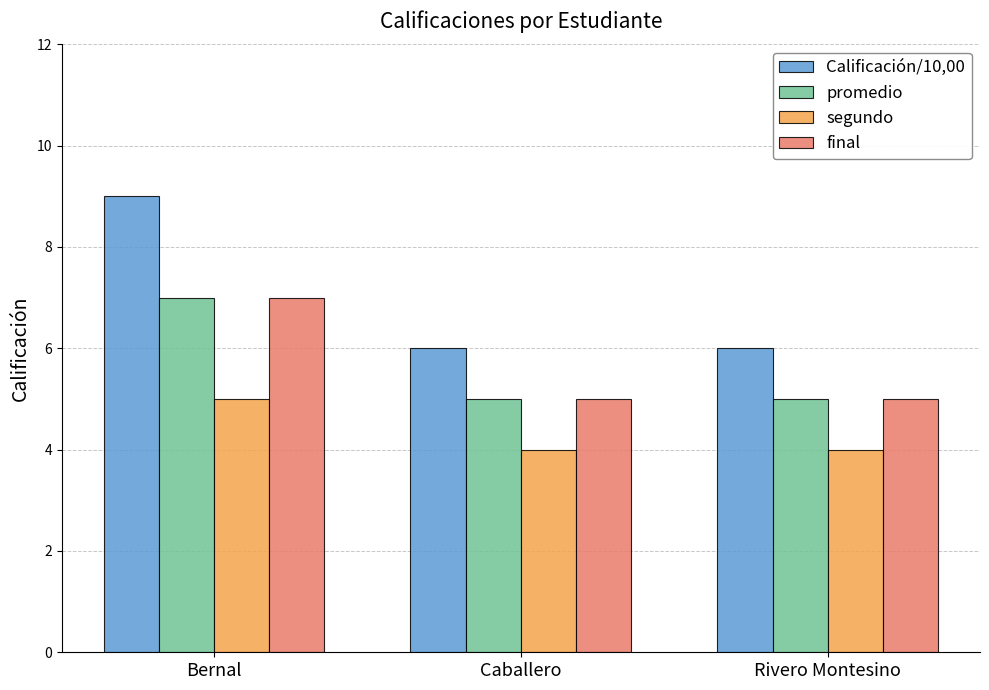

Which series has the widest spread of values?

Calificación/10,00